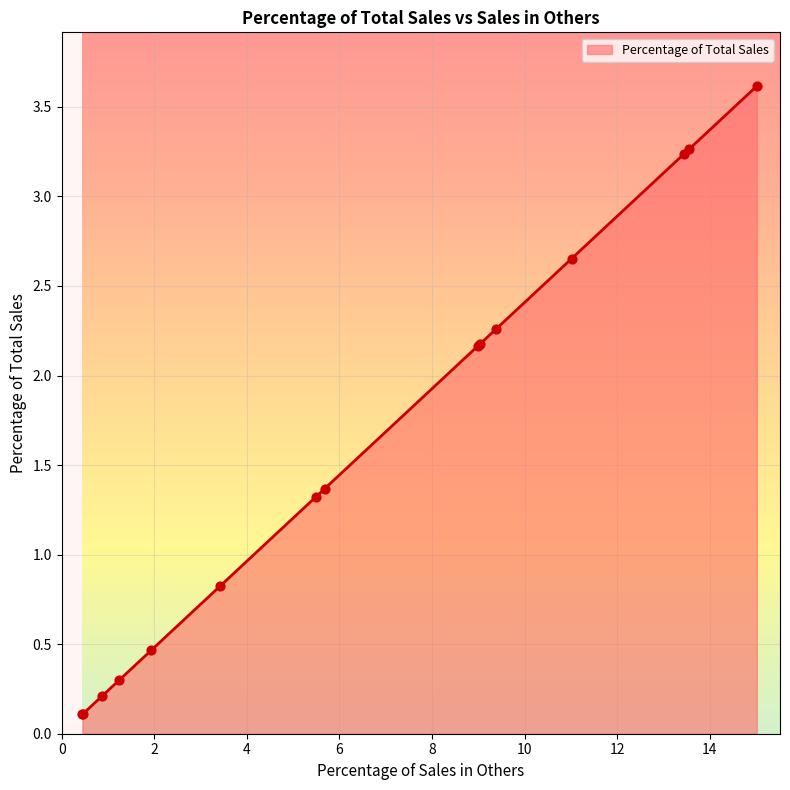

What is the difference between the maximum and minimum values?

3.5